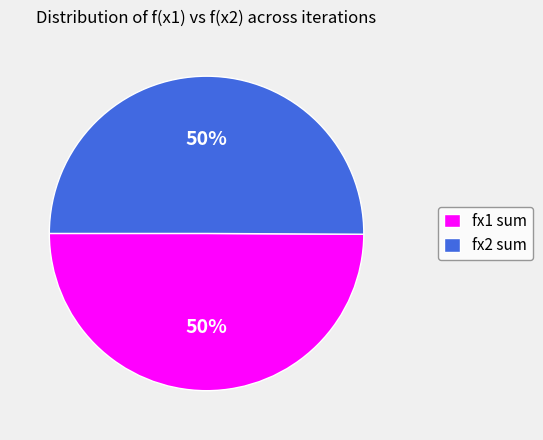

Combined, do fx2 sum and fx1 sum account for over 50%?

Yes